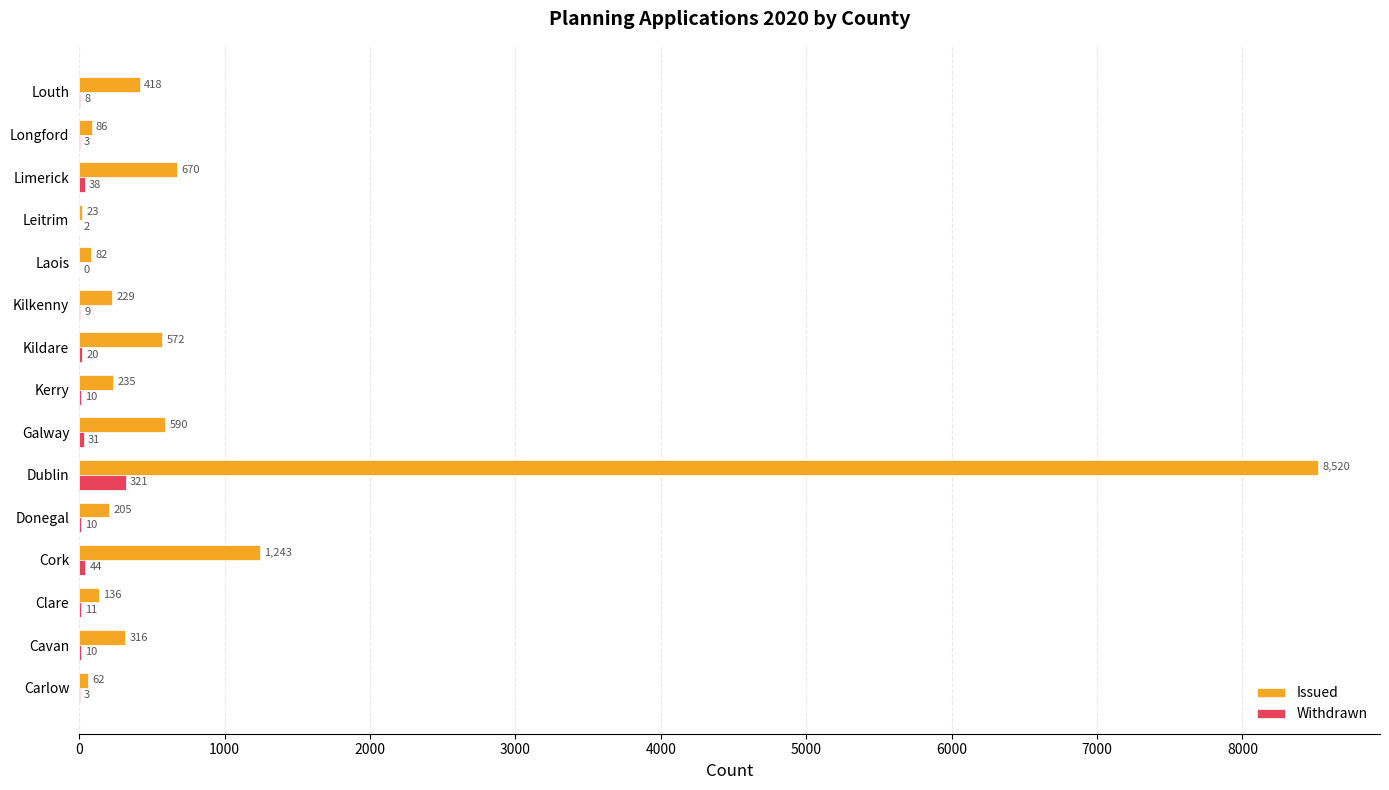

What is the greatest value displayed?

8520